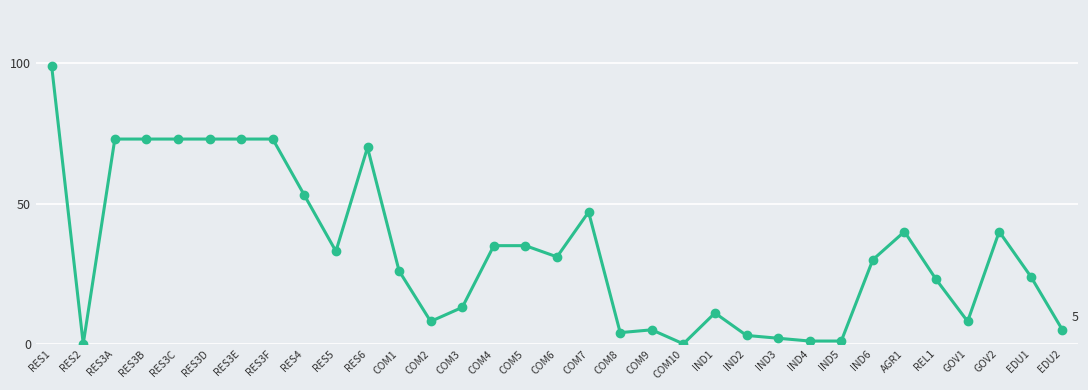

Where does the data first go above 30?

RES1